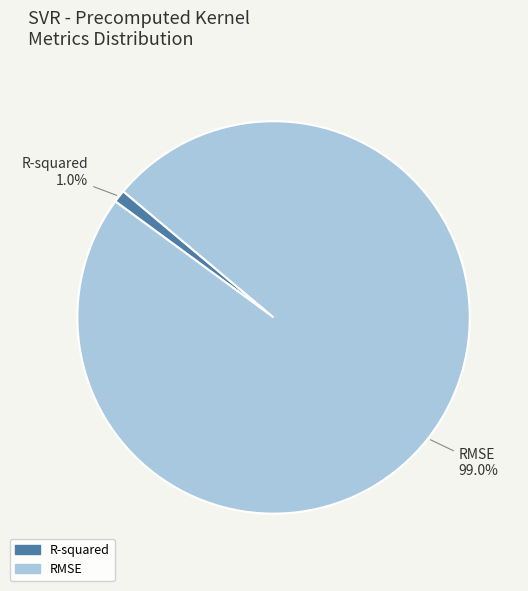

To the nearest percent, what percentage of the pie is RMSE?

99%